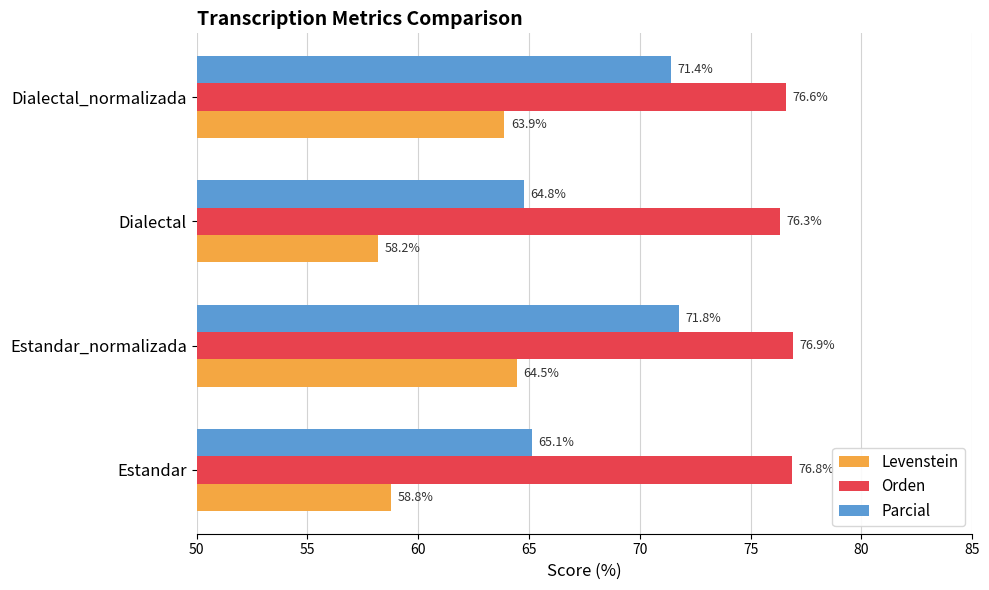

The value of Orden at Dialectal_normalizada is 76.6. True or false?

True